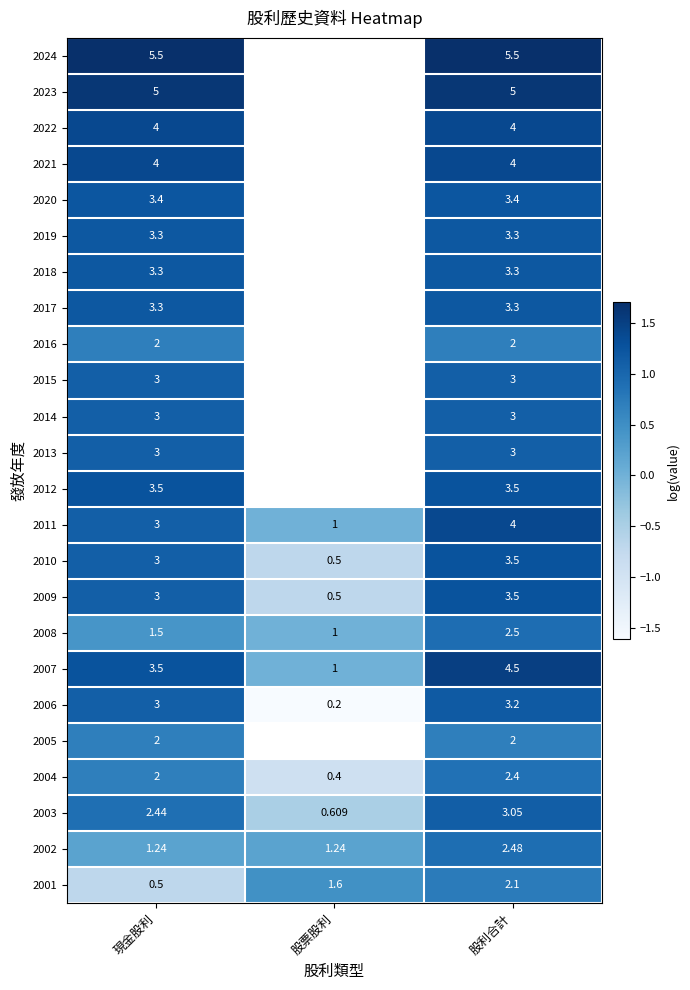

Is the value of 2017 at 股利合計 greater than the value of 2011 at 現金股利?

Yes